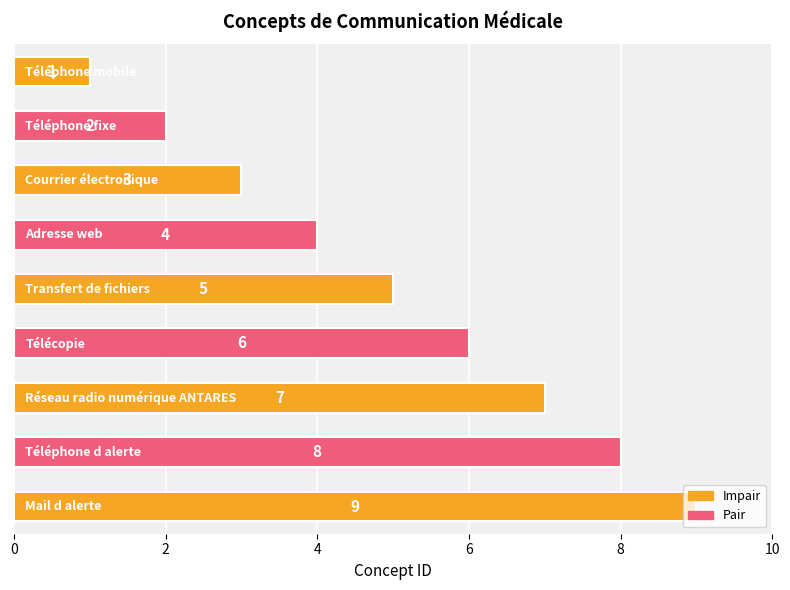

What is the sum of all values?

45